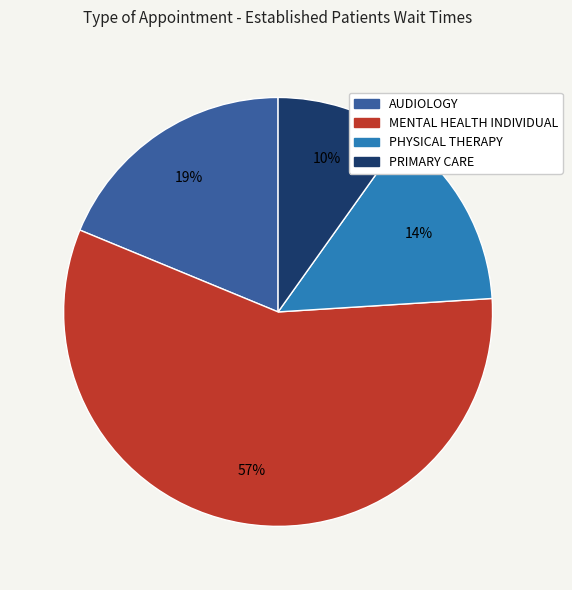

Is there any slice that represents more than half of the pie?

Yes